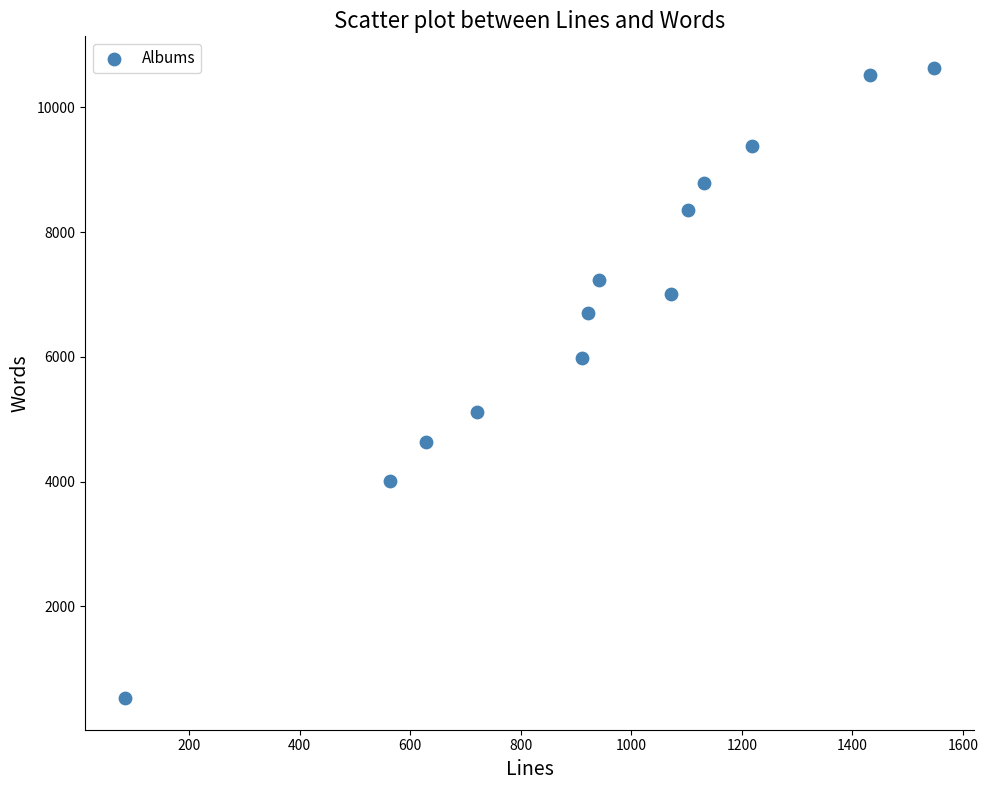

What is the range of Y values (max minus min)?

10101